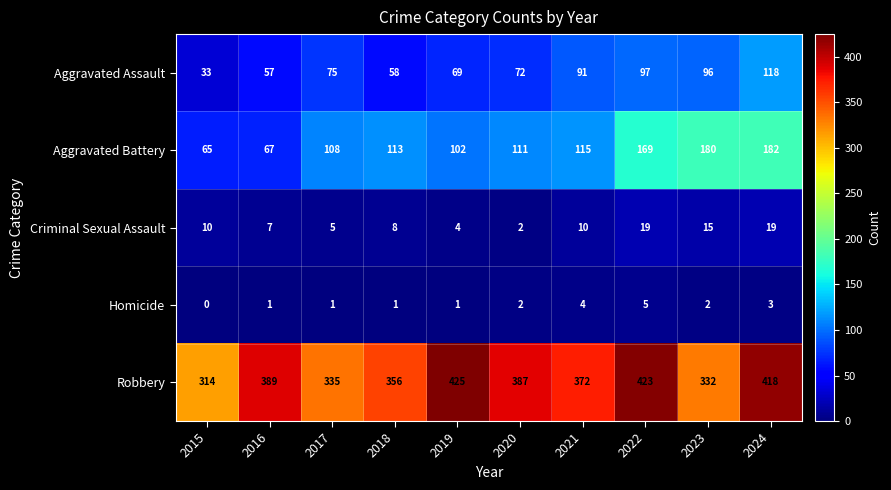

Which category has the highest value across all series?

2019